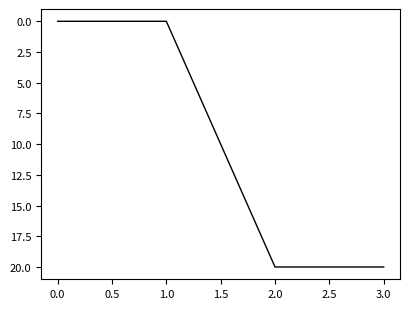

What is the greatest value displayed?

20